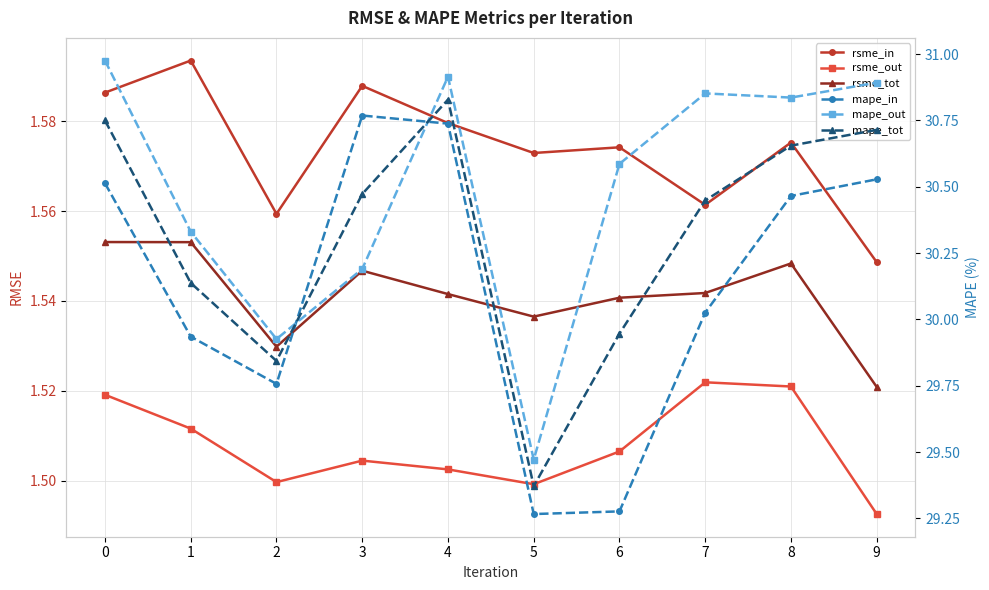

At which label is mape_in closest to 30?

7